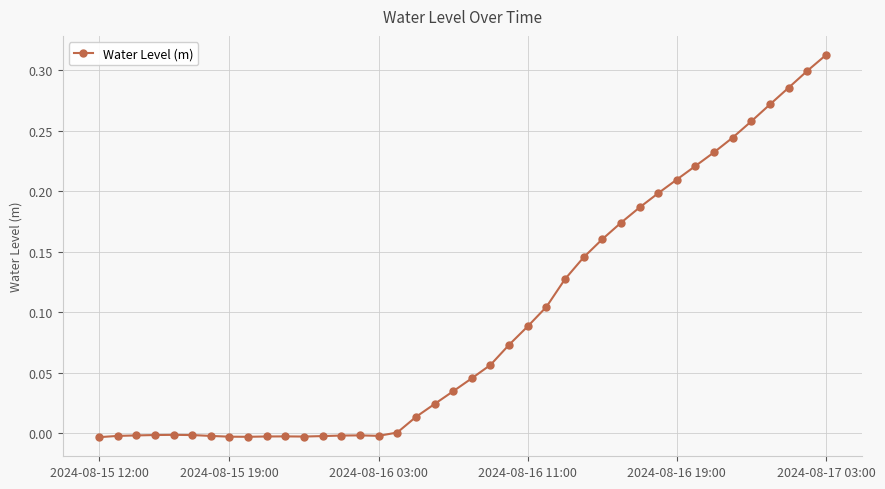

What is the sum of all values?

3.7